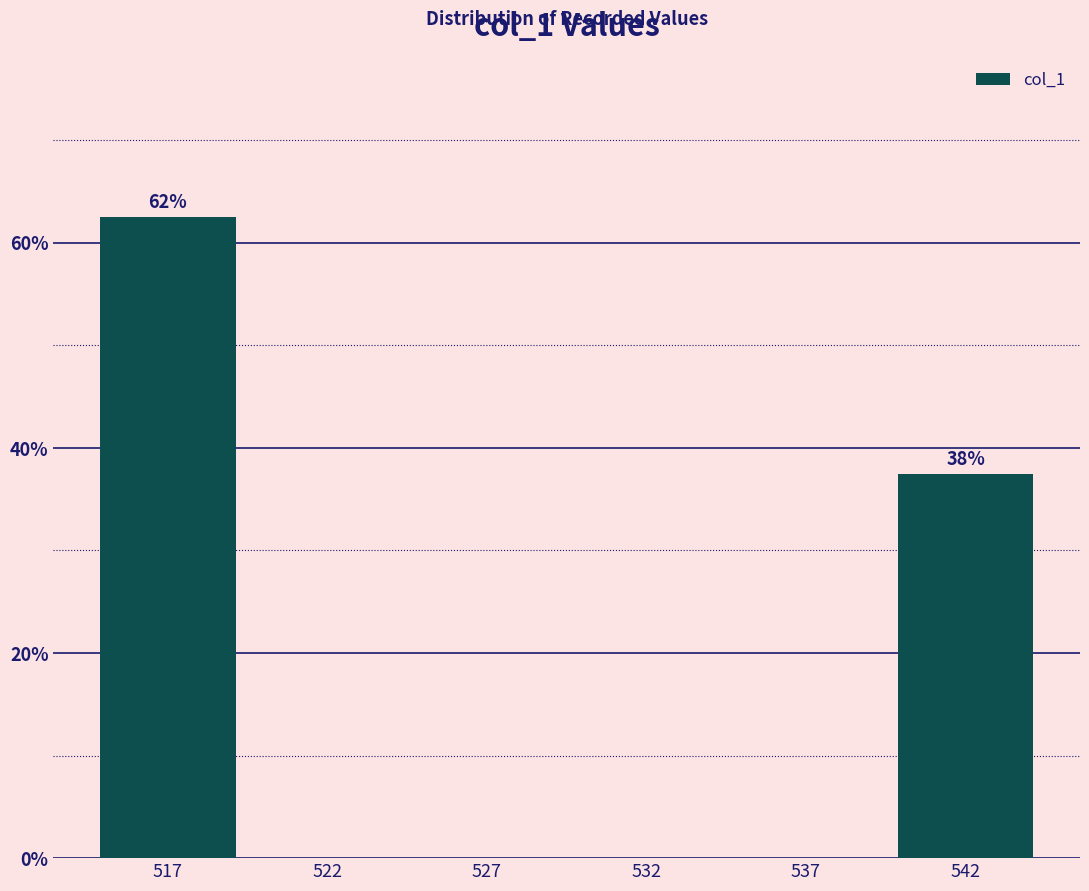

Reading left to right, what are all the values shown in this chart?

517=62.5	522=0.0	527=0.0	532=0.0	537=0.0	542=37.5